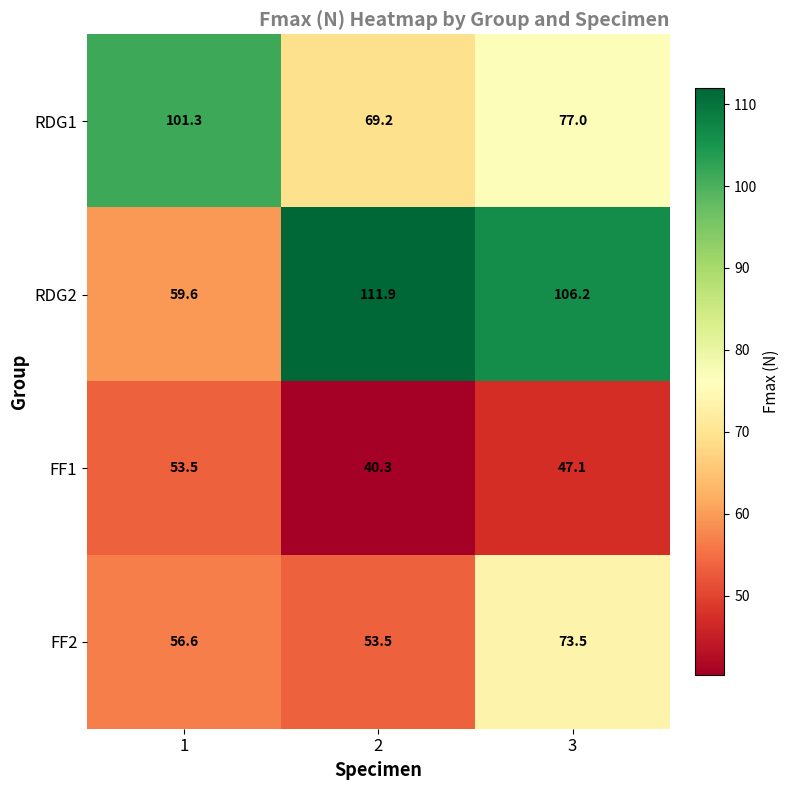

What is the sum of the RDG2 values at 2 and 1?

171.5